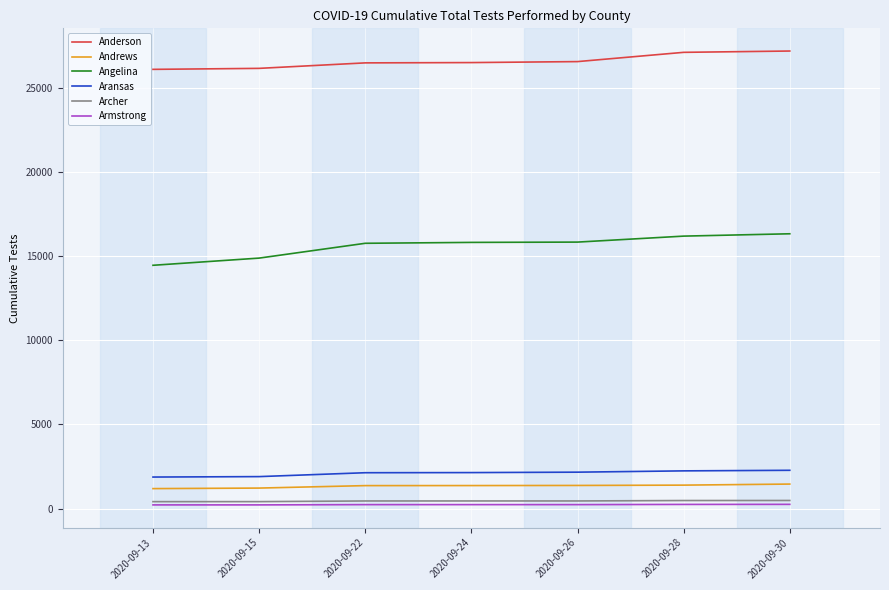

Is the value of Andrews at 2020-09-24 greater than the value of Armstrong at 2020-09-22?

Yes